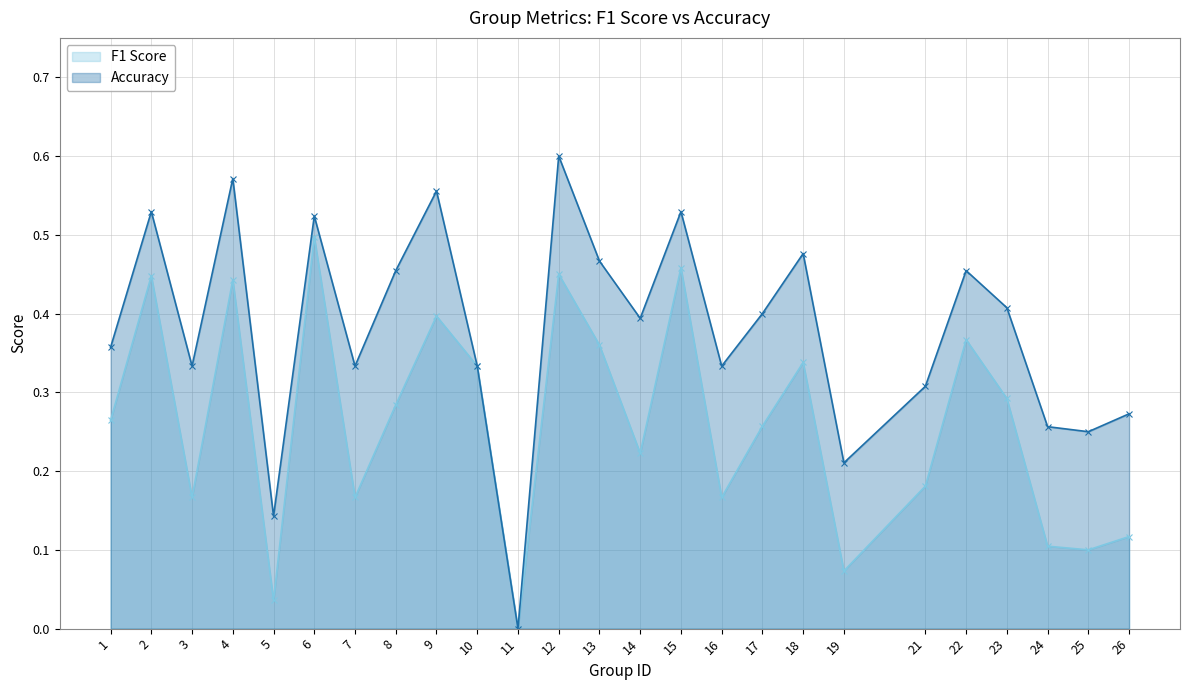

What is the average value of the accuracy_line series?

0.4